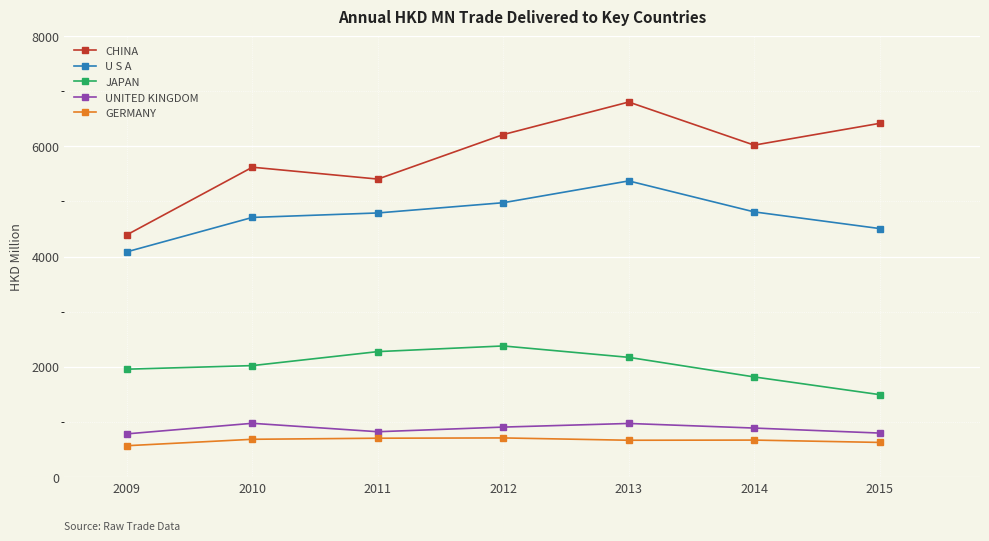

What is the difference between the second highest and minimum values in the U S A series?

890.9